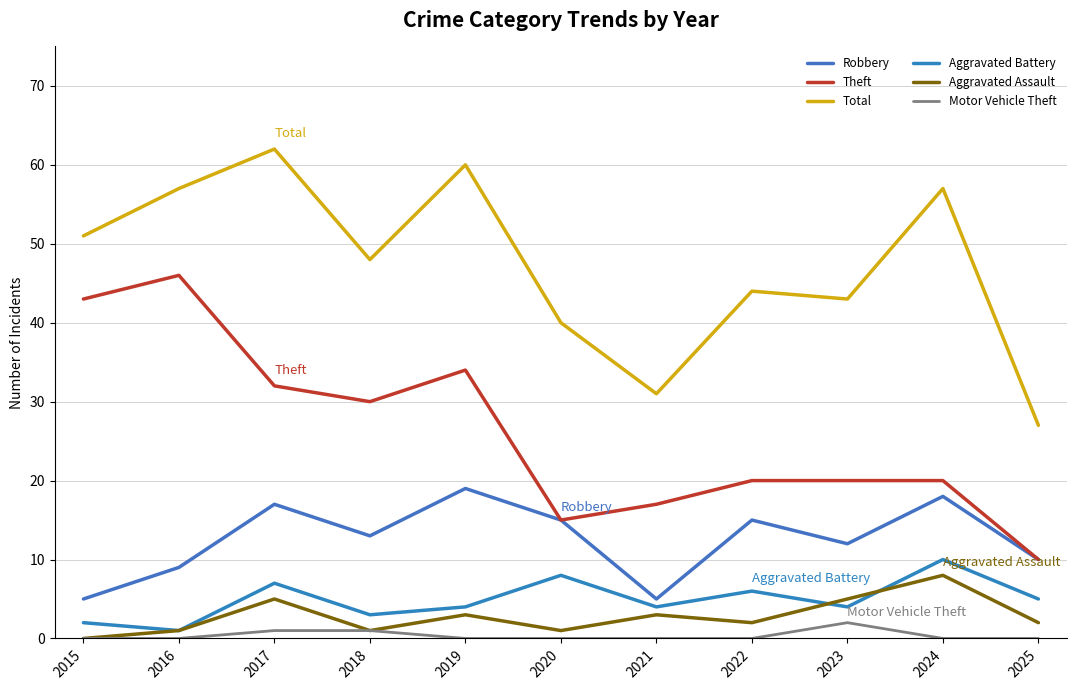

Which category has the highest value across all series?

2017